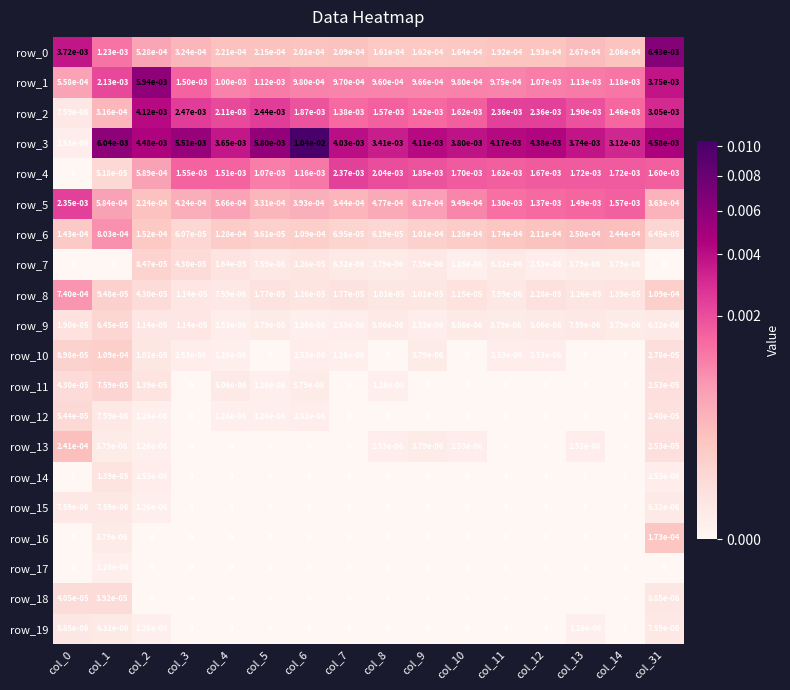

The value of row_6 at col_11 is 0.0. True or false?

True